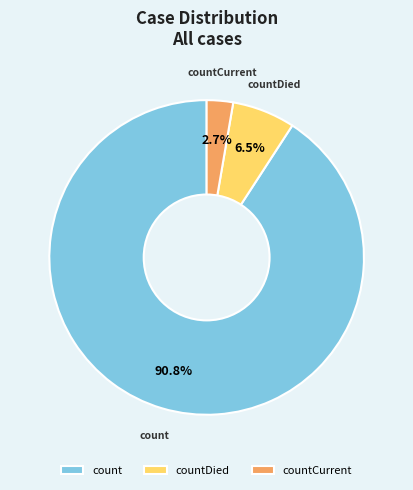

How many segments does this pie chart have?

3